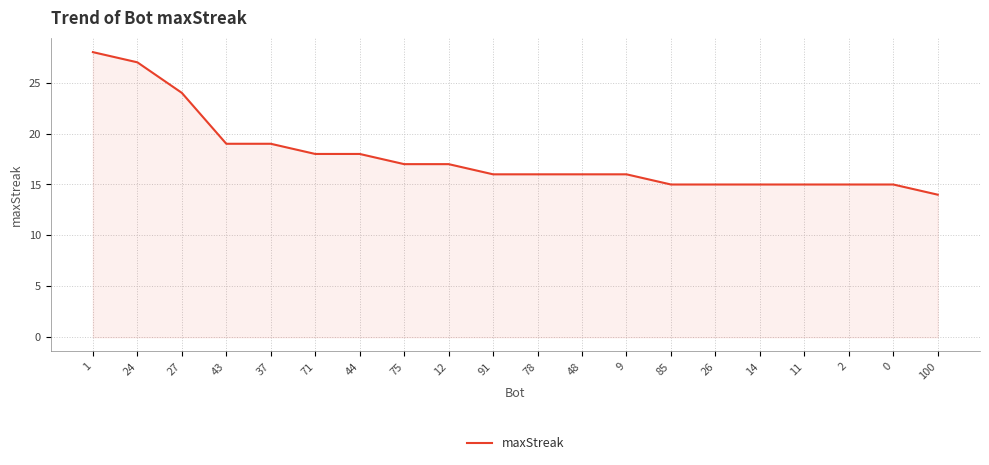

What is the smallest value displayed?

14